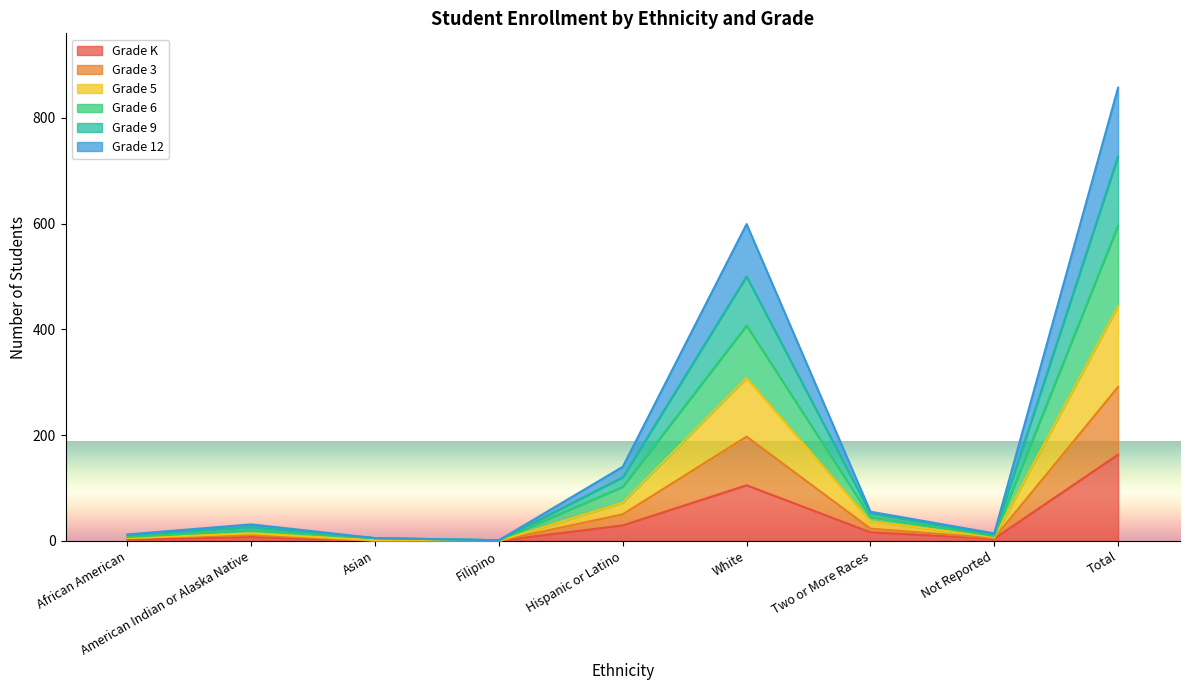

At which category is the sum across all series the highest?

Total